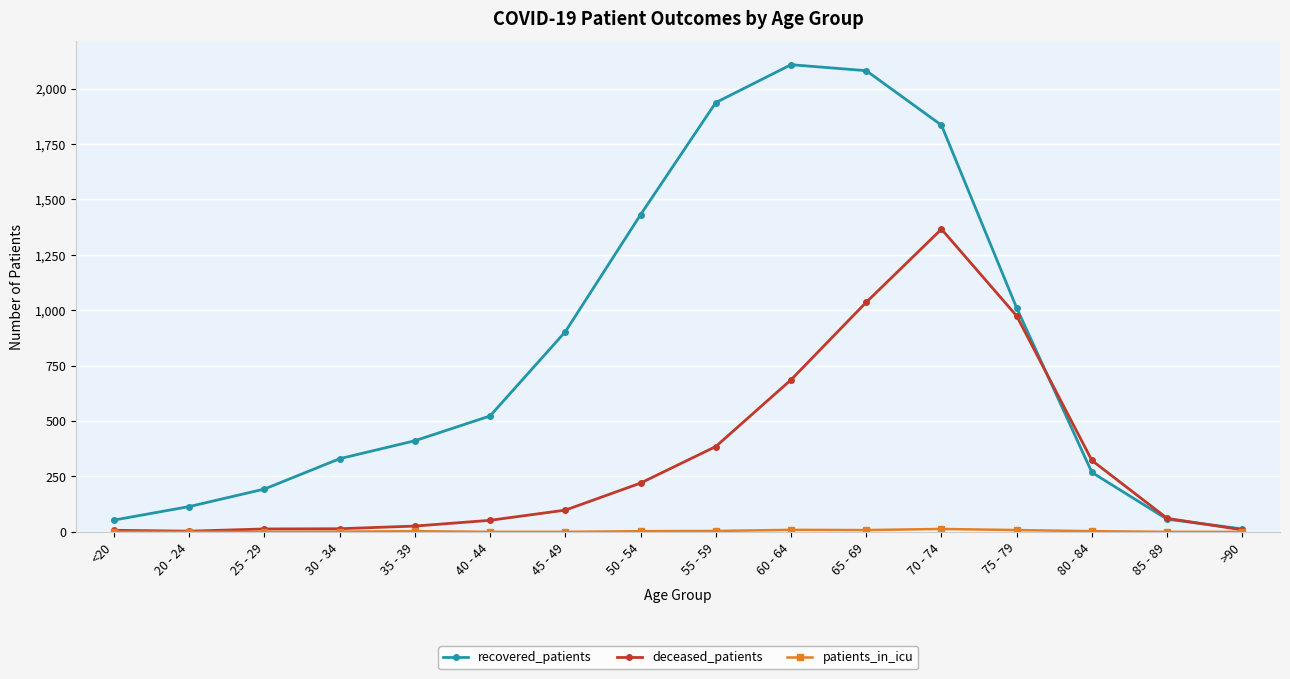

What is the label of the 8th point from the left?

50 - 54